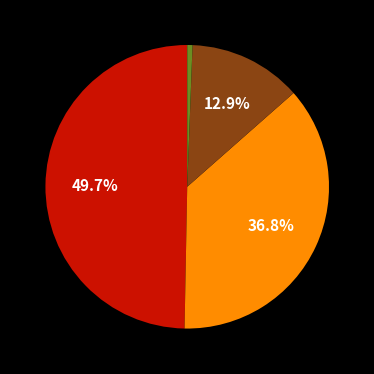

Is there any slice that represents more than half of the pie?

No